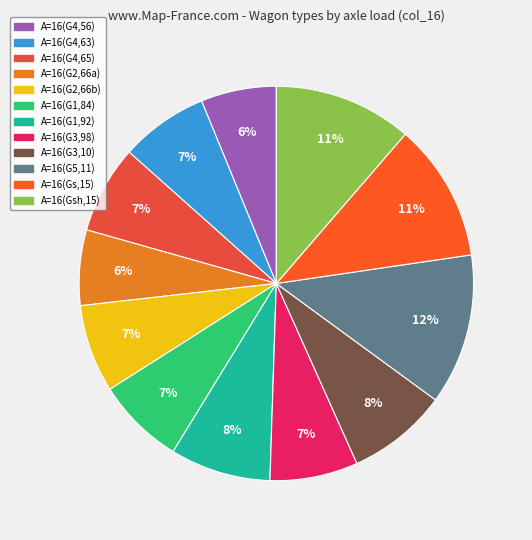

Count the number of slices in the pie.

12